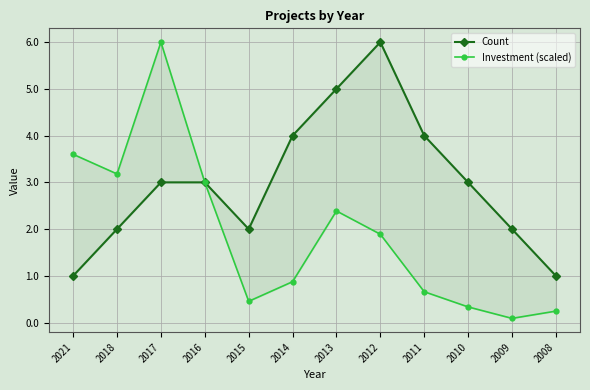

The value of Count at 2014 is 4.0. True or false?

True